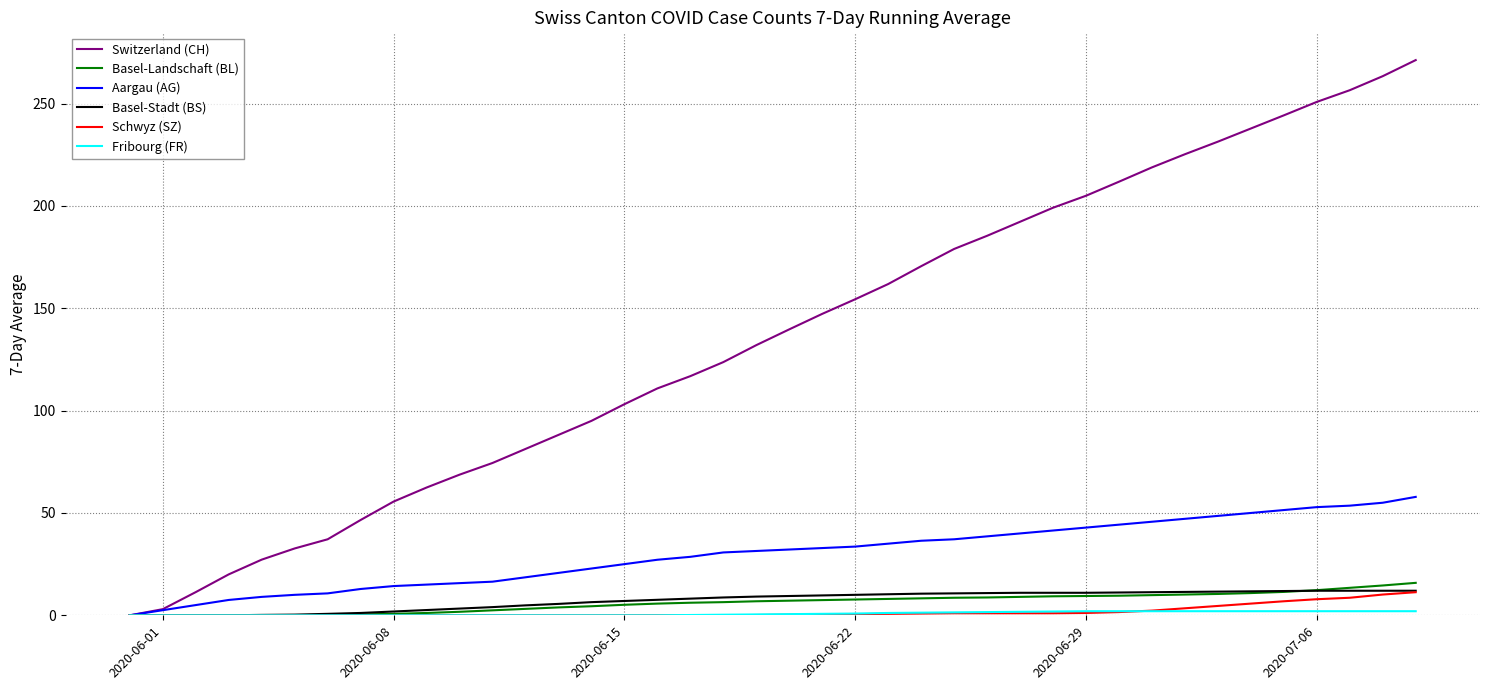

What is the highest value of the Basel-Stadt (BS) series?

12.0